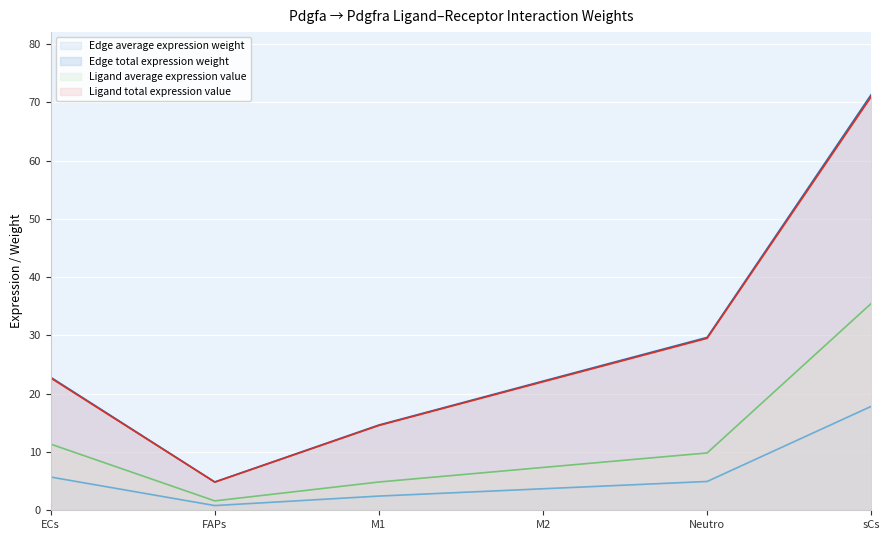

Rank the series by their maximum value, from lowest to highest.

Edge average expression weight, Ligand average expression value, Ligand total expression value, Edge total expression weight